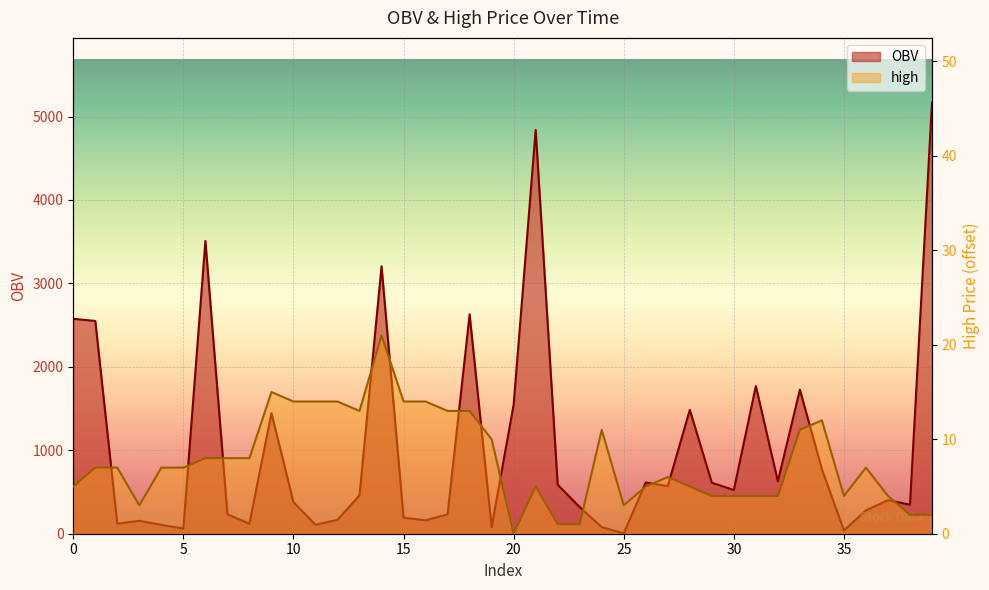

Rank the series by their average value, from highest to lowest.

OBV, high